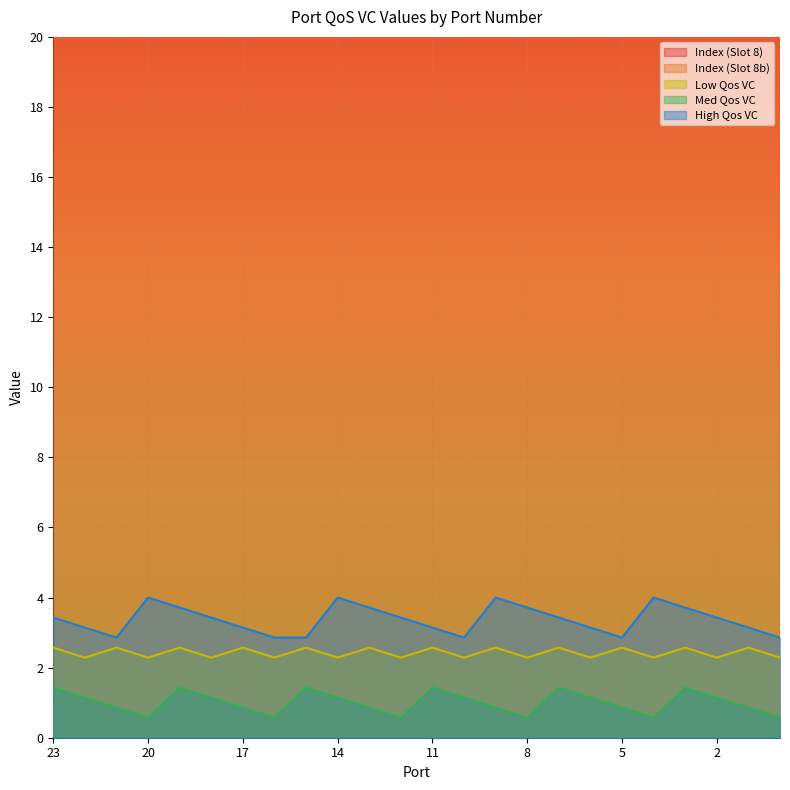

True or false: High Qos VC and Med Qos VC cross at least once.

False